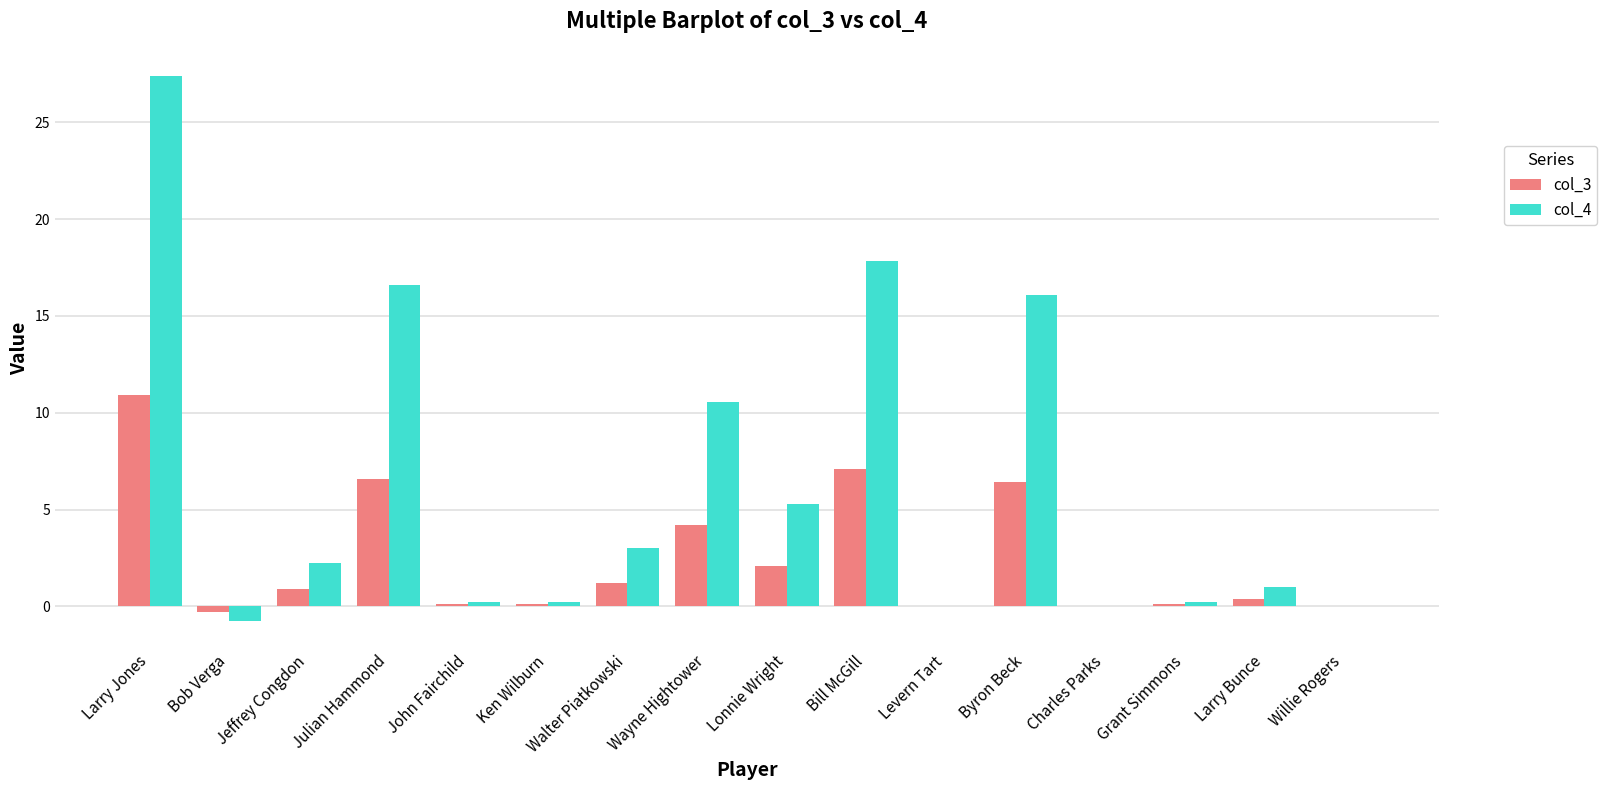

What is the sum of all col_4 values?

100.0